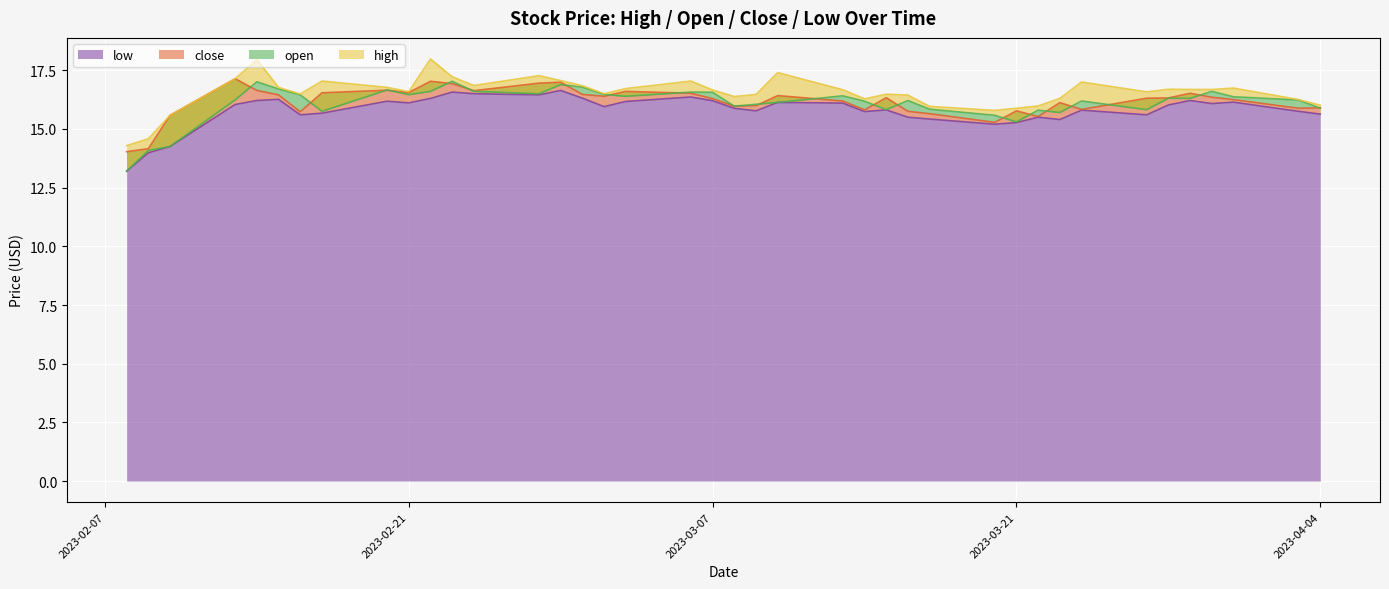

What is the minimum value for low?

13.2